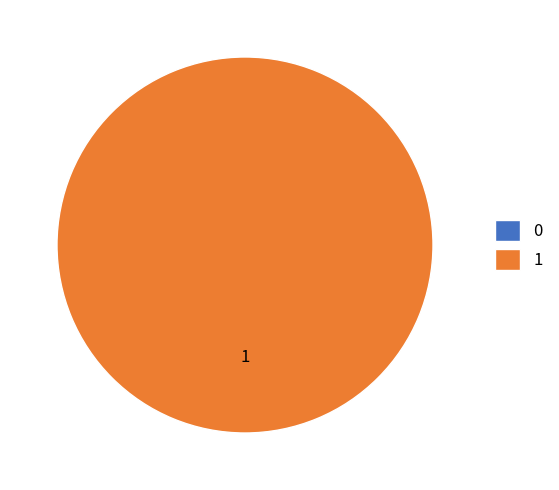

The 1 slice represents 90% of the pie. True or false?

False